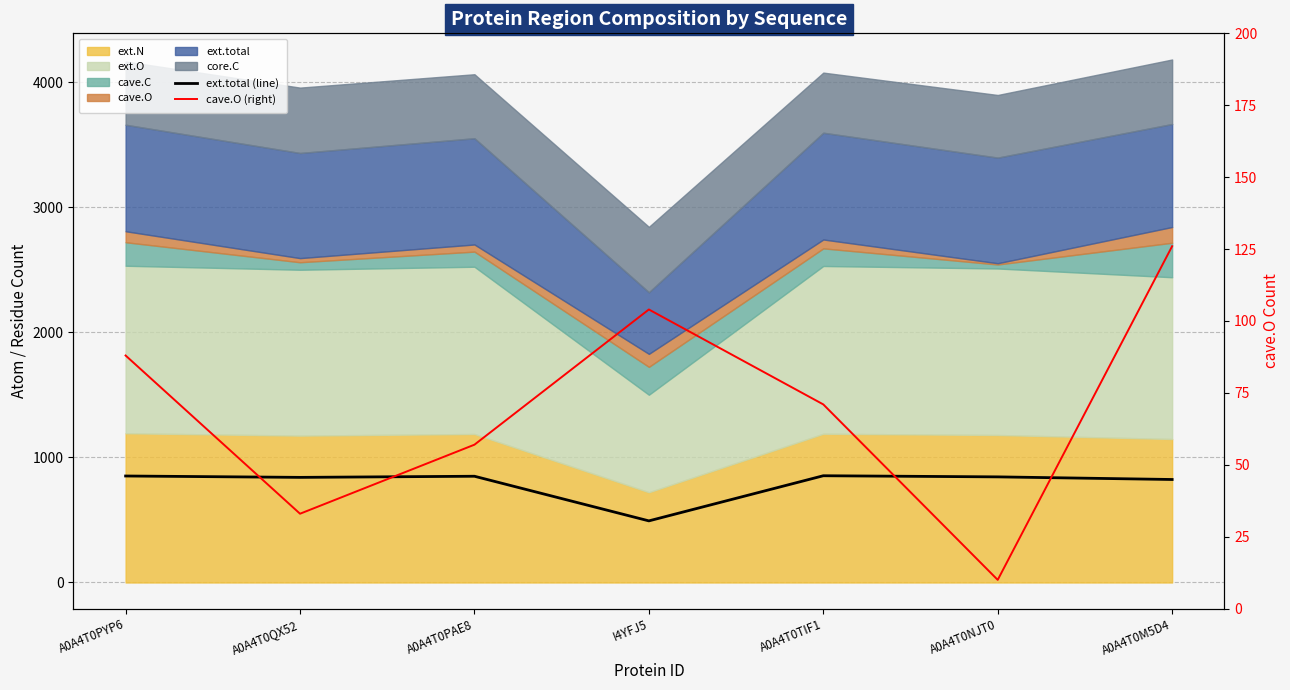

How many values in the ext.total (line) series are below 845?

3